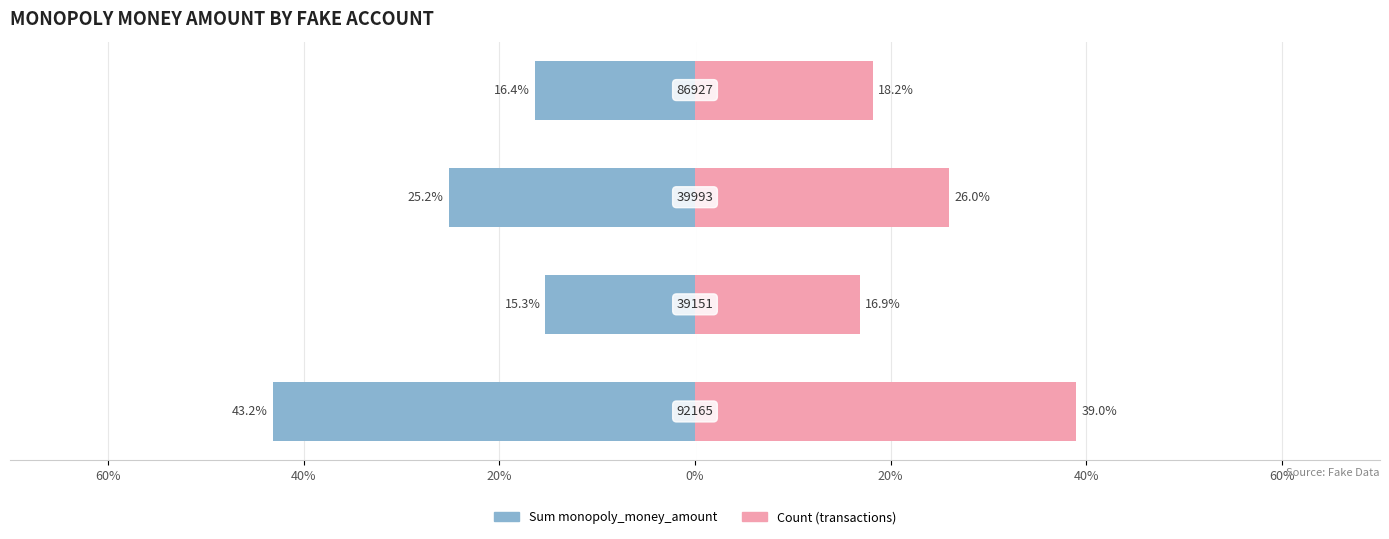

How many bars are there in each group?

2